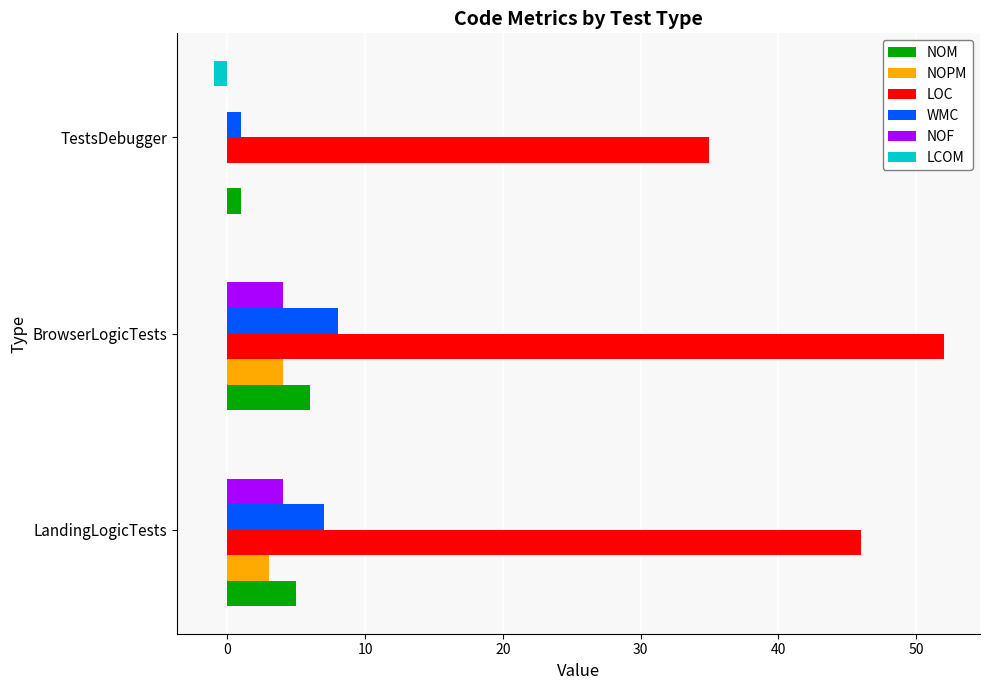

The WMC series shows 12 at LandingLogicTests. True or false?

False